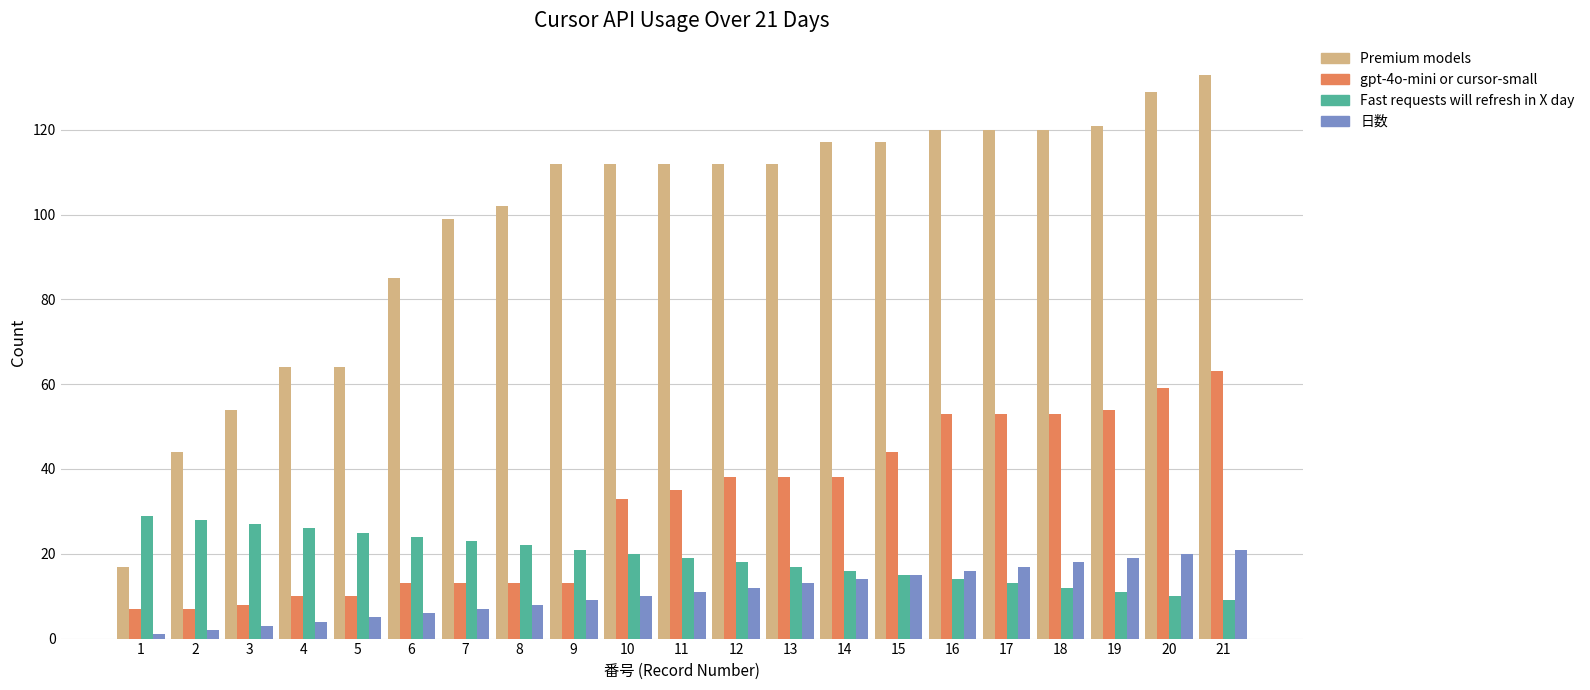

What is the average value of the gpt-4o-mini or cursor-small series?

31